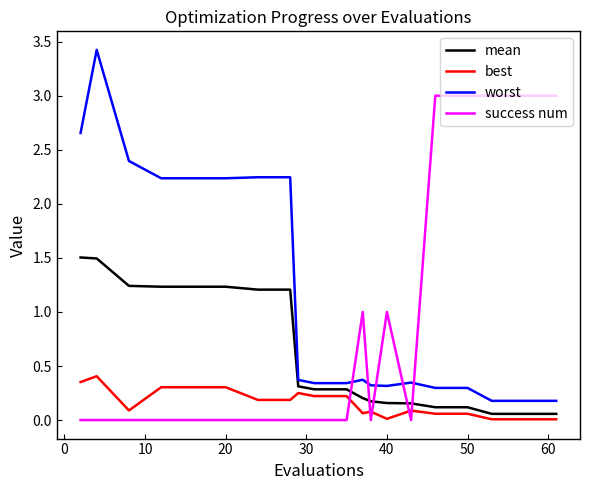

What is the maximum value for mean?

1.5